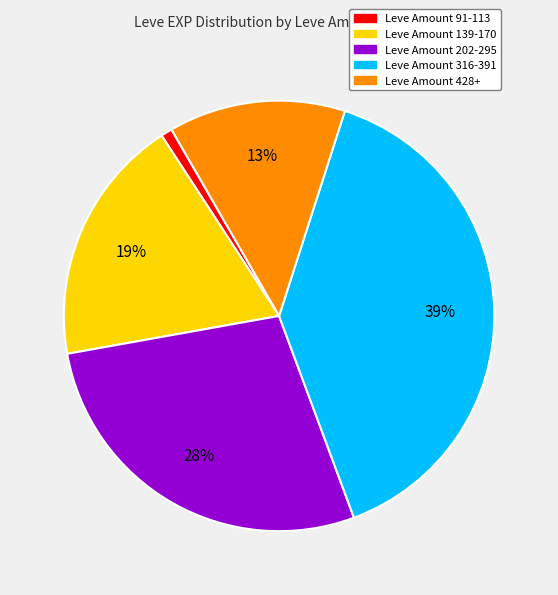

To the nearest percent, what is the average slice percentage?

20%